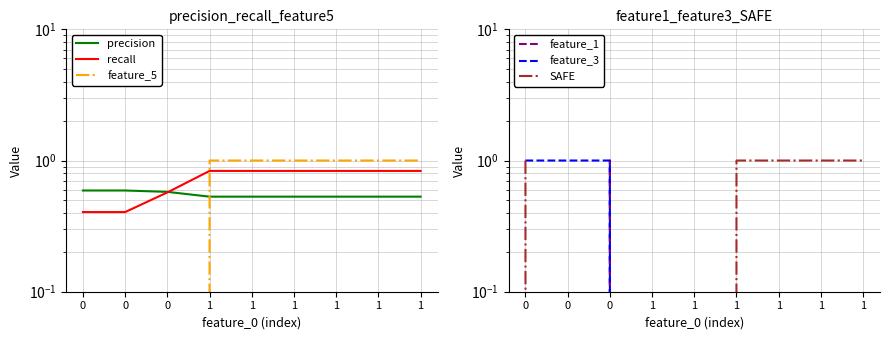

Which series has the largest total across all categories?

recall